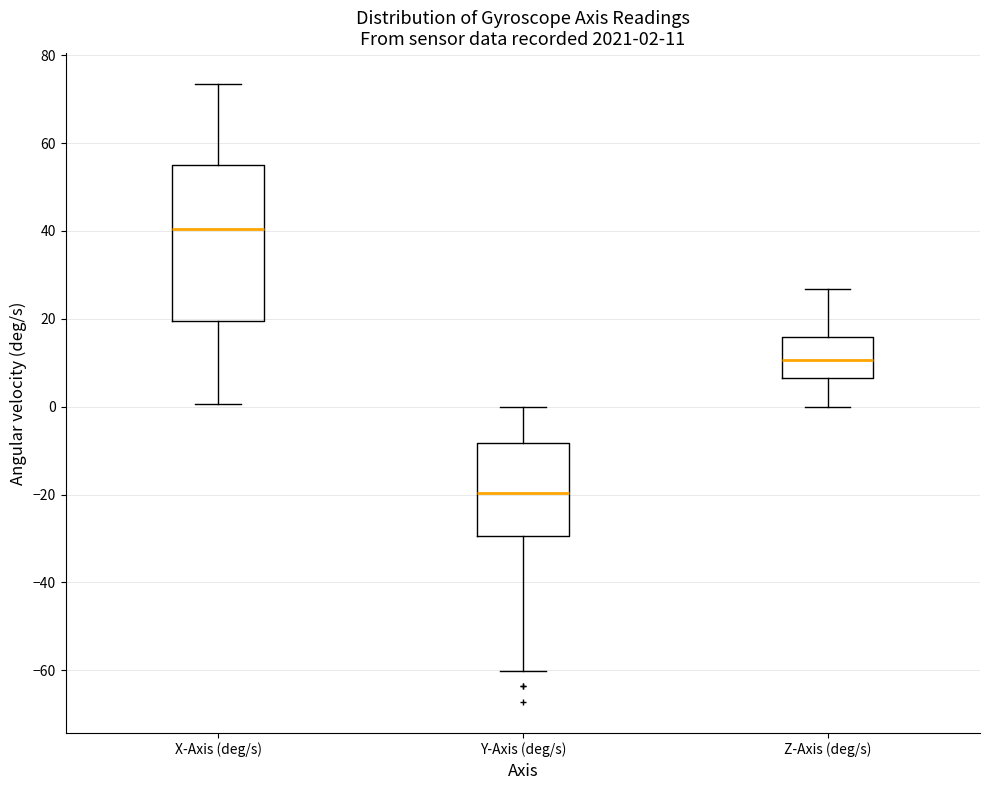

Which box is the tallest, from its lower edge to its upper edge?

X-Axis (deg/s)